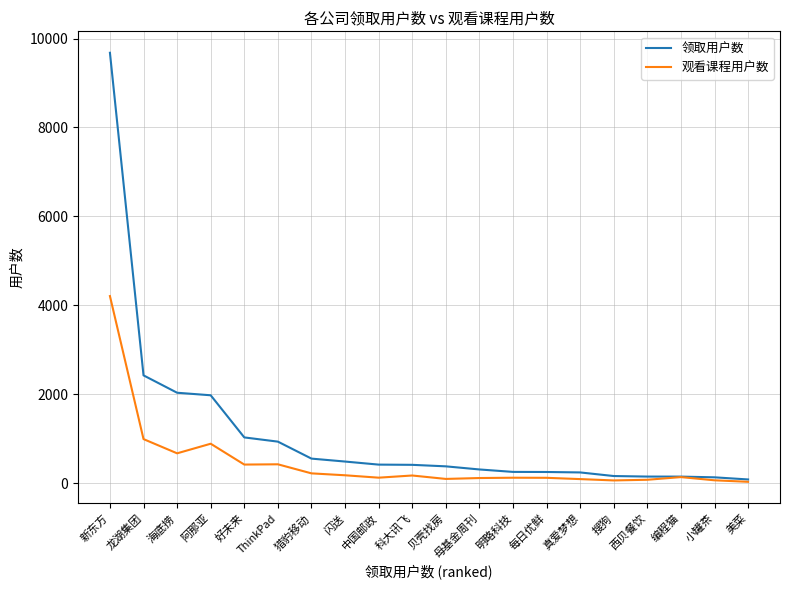

Rank the series by their maximum value, from lowest to highest.

观看课程用户数, 领取用户数